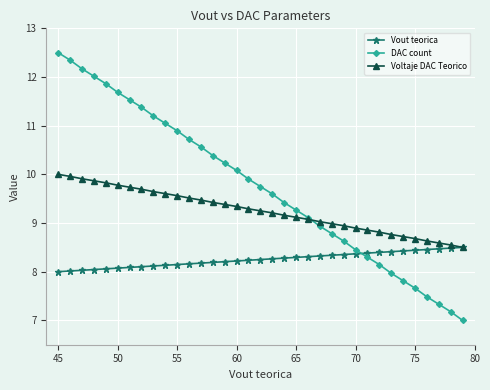

What is the value of the Voltaje DAC Teorico point at the 25th from the left?

8.9